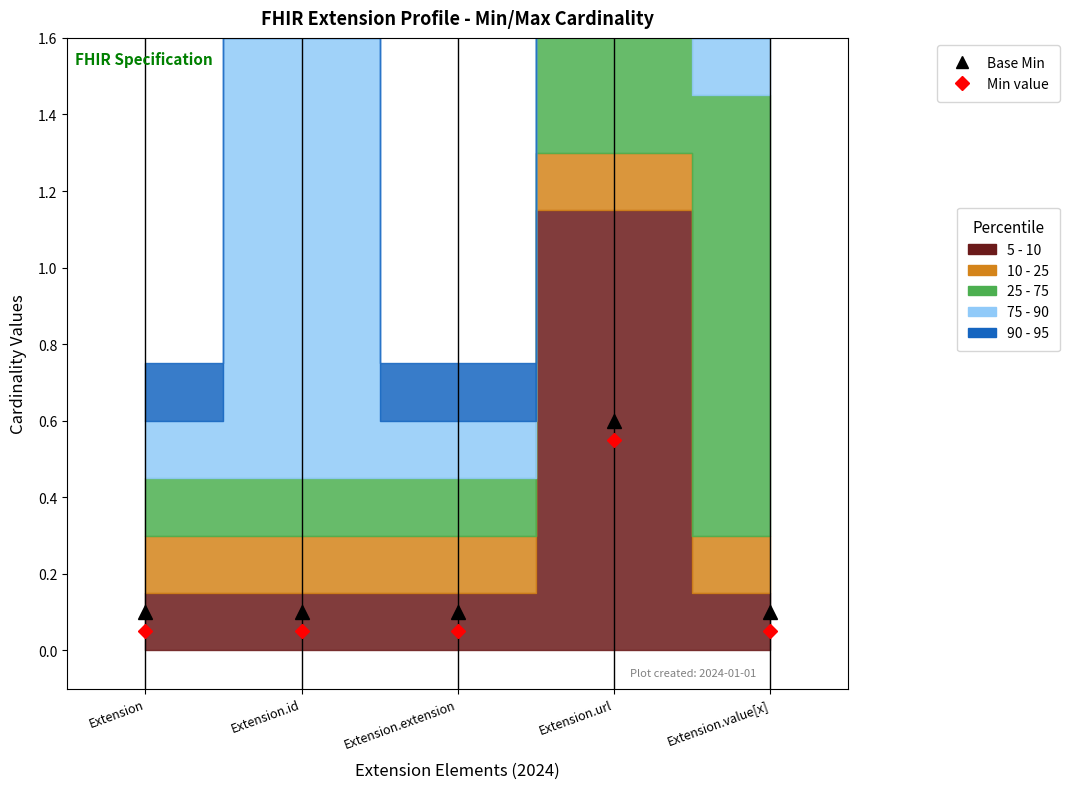

How many lines are shown in the chart?

2